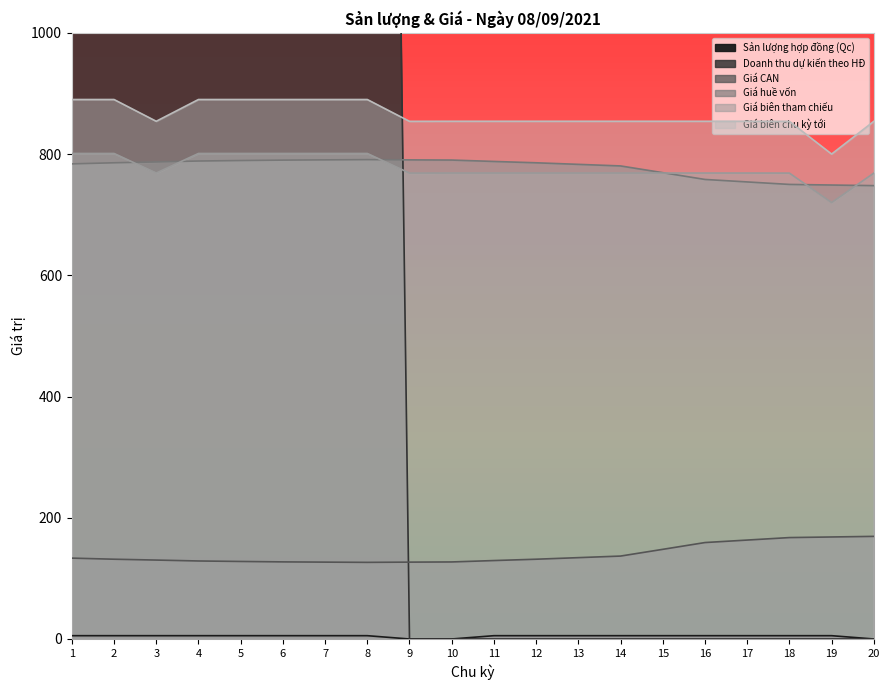

Reading left to right, transcribe all the data shown in this chart.

Sản lượng hợp đồng (Qc): 5.4	5.4	5.4	5.4	5.4	5.4	5.4	5.4	0.0	0.0	5.4	5.4	5.4	5.4	5.4	5.4	5.4	5.4	5.4	0.0
Doanh thu dự kiến theo HĐ: 5044.7	5044.7	5044.7	5044.7	5044.7	5044.7	5044.7	5044.7	0.0	0.0	0.0	0.0	0.0	0.0	0.0	0.0	0.0	0.0	0.0	0.0
Giá CAN: 133.4	131.6	130.2	128.7	127.9	127.2	126.8	126.4	126.8	127.1	129.4	131.6	134.2	136.8	147.9	159.1	163.2	167.3	168.3	169.3
Giá huề vốn: 783.8	785.6	787.0	788.5	789.3	790.0	790.4	790.8	790.4	790.1	787.8	785.6	783.0	780.4	769.3	758.1	754.0	749.9	748.9	747.9
Giá biên tham chiếu: 890.0	890.0	854.1	890.0	890.0	890.0	890.0	890.0	854.0	854.1	854.1	854.1	854.1	854.1	854.1	854.1	854.1	854.0	800.0	854.0
Giá biên chu kỳ tới: 801.0	801.0	768.7	801.0	801.0	801.0	801.0	801.0	768.6	768.7	768.7	768.7	768.7	768.7	768.7	768.7	768.7	768.6	720.0	768.6